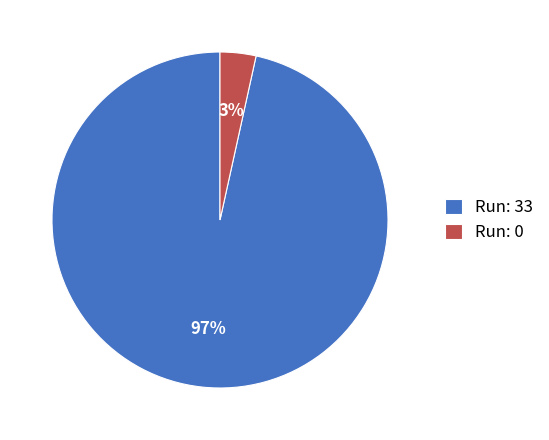

True or false: Run: 0 accounts for 9% of the total.

False